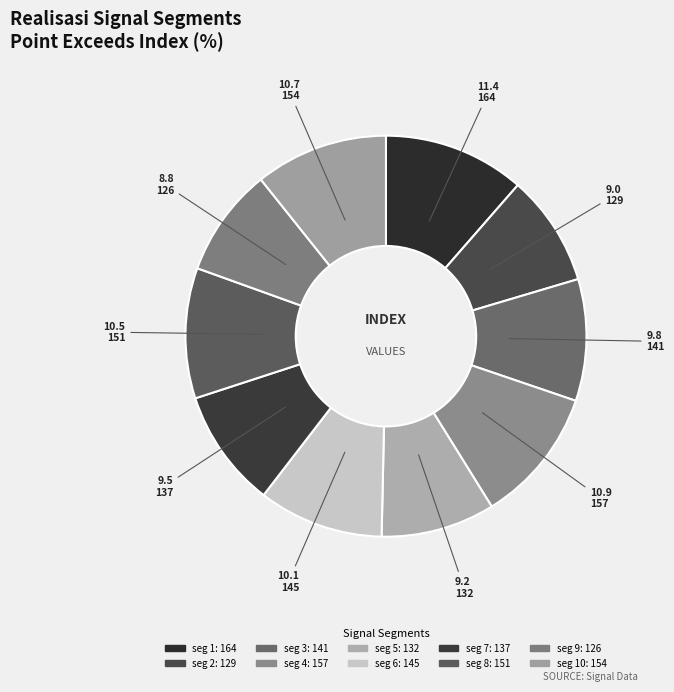

How many segments does this pie chart have?

10